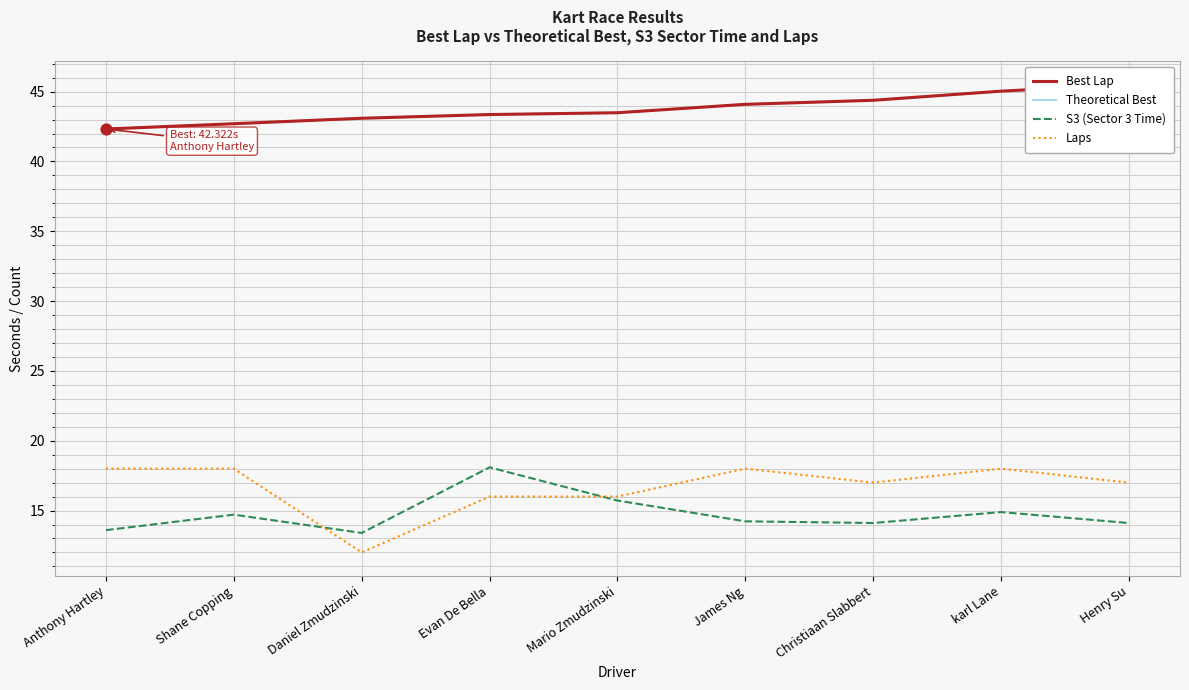

Which series contains the highest Y value?

Best Lap